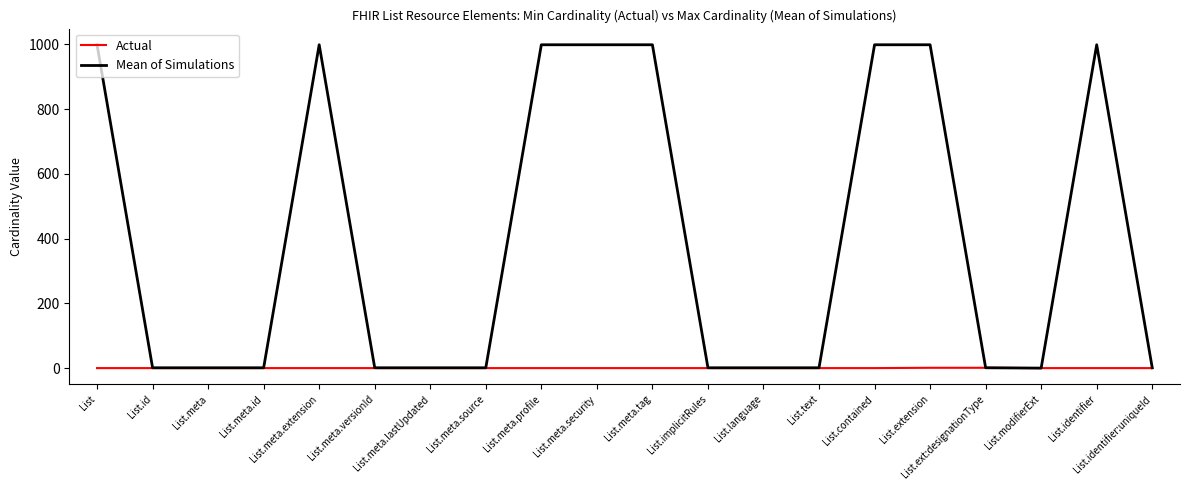

List the series in order of their overall mean, lowest first.

Actual, Mean of Simulations